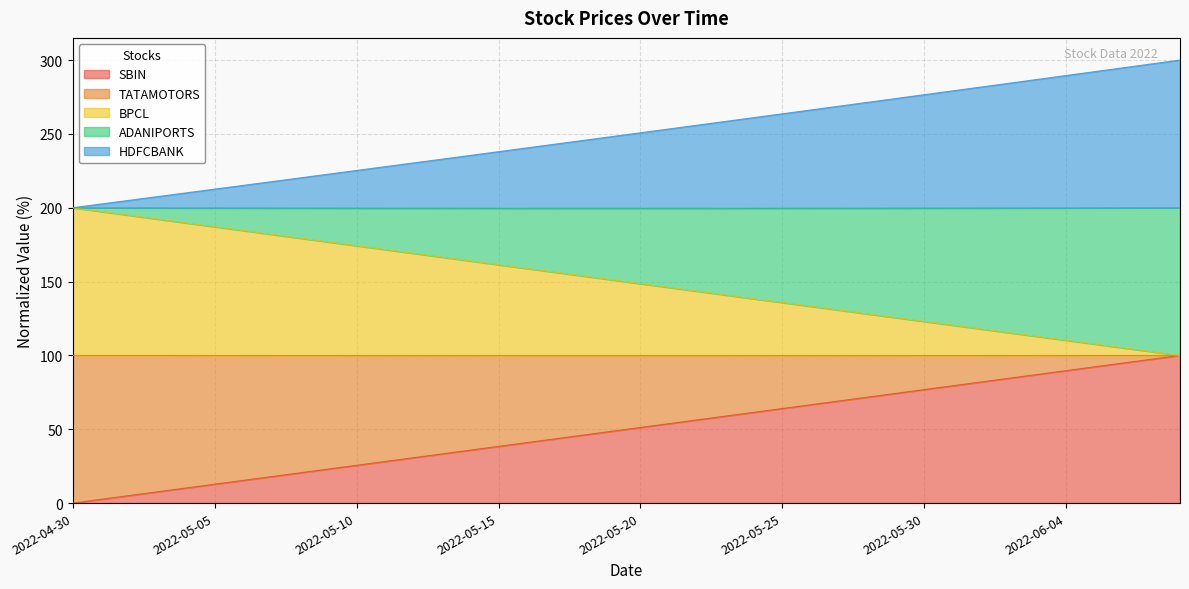

What is the maximum value shown in the chart?

300.0